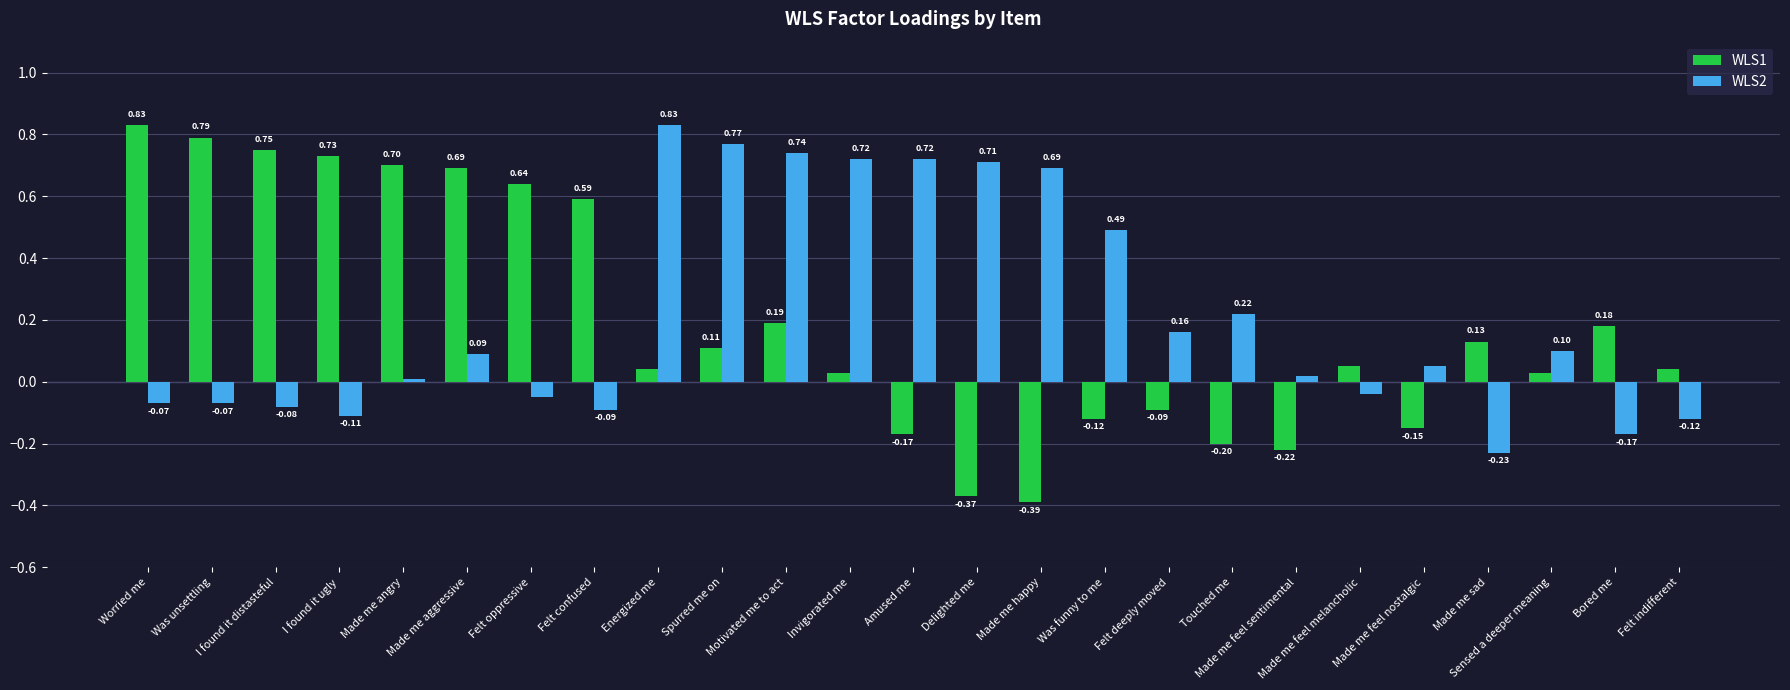

What is the sum of the WLS2 values at Energized me and Made me feel nostalgic?

0.9